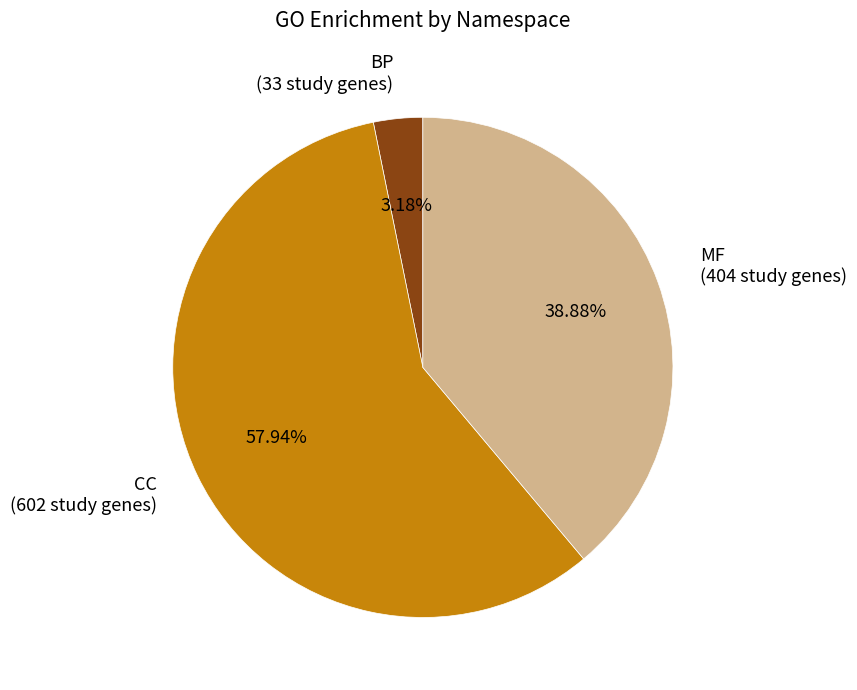

Rank the categories by value from lowest to highest.

BP (33 study genes), MF (404 study genes), CC (602 study genes)